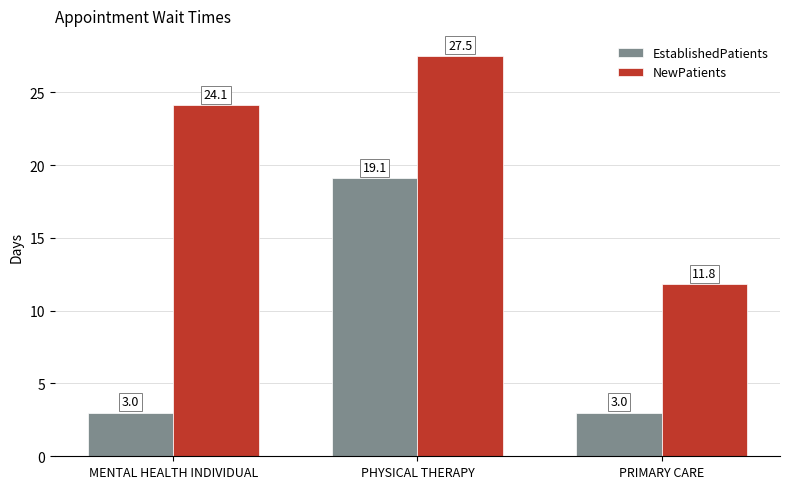

Which category has the highest value across all series?

PHYSICAL THERAPY